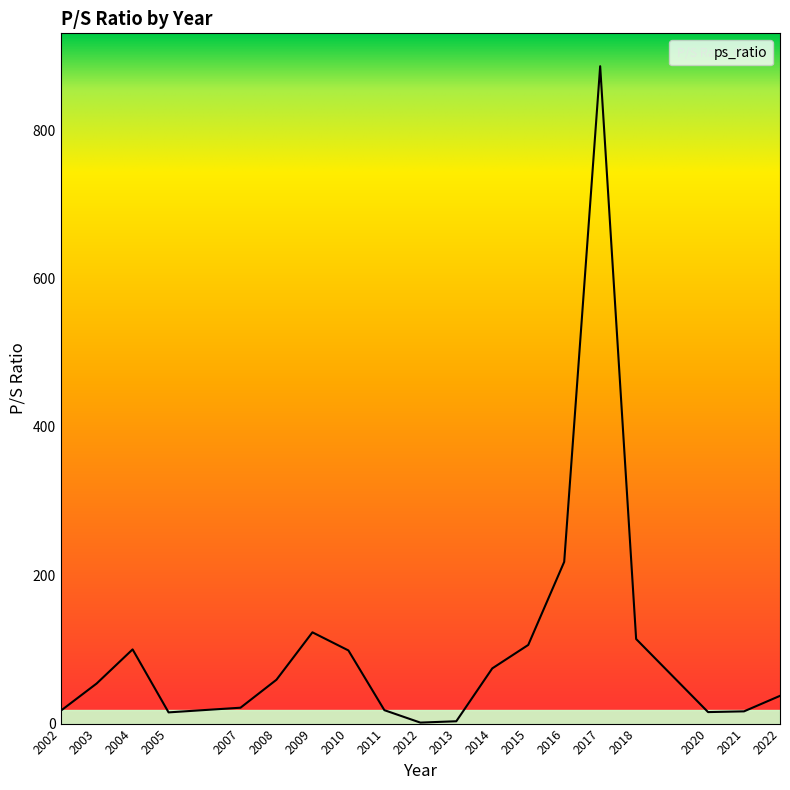

The value at 2018 is 114.0. True or false?

True